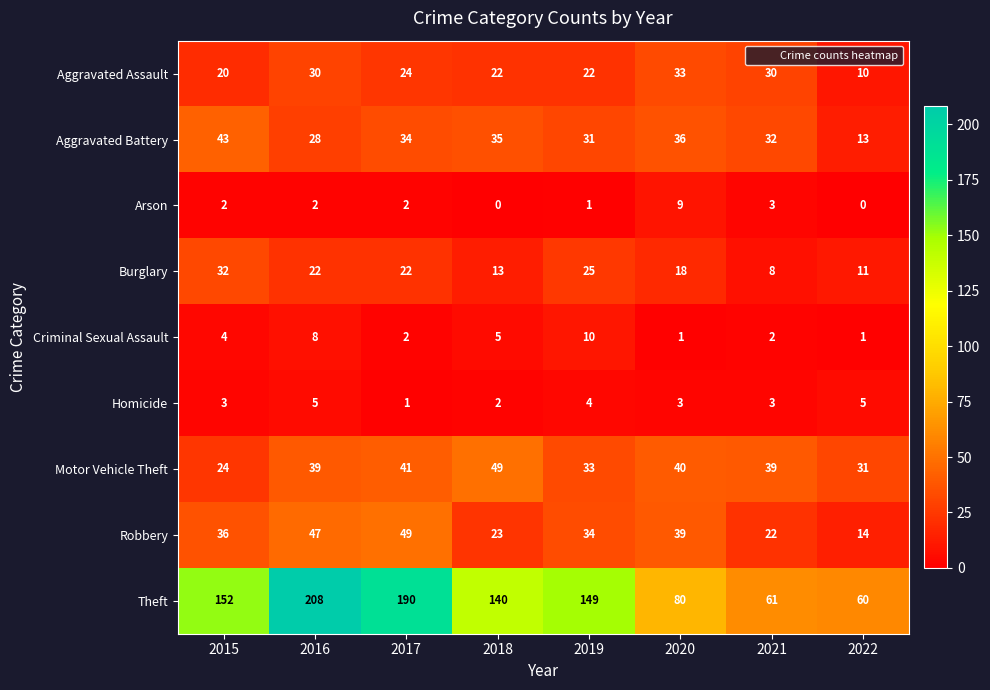

How many values in the Aggravated Assault series are below 24?

4